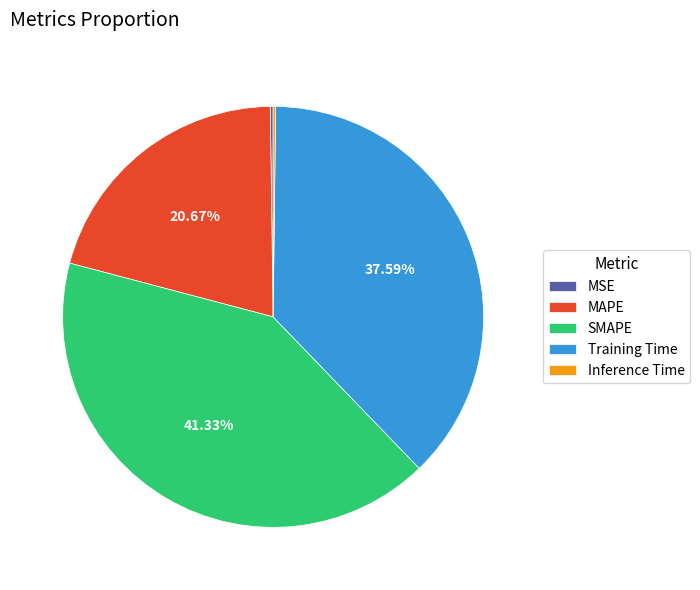

Approximately how many times larger is the value at MAPE compared to SMAPE?

0.5